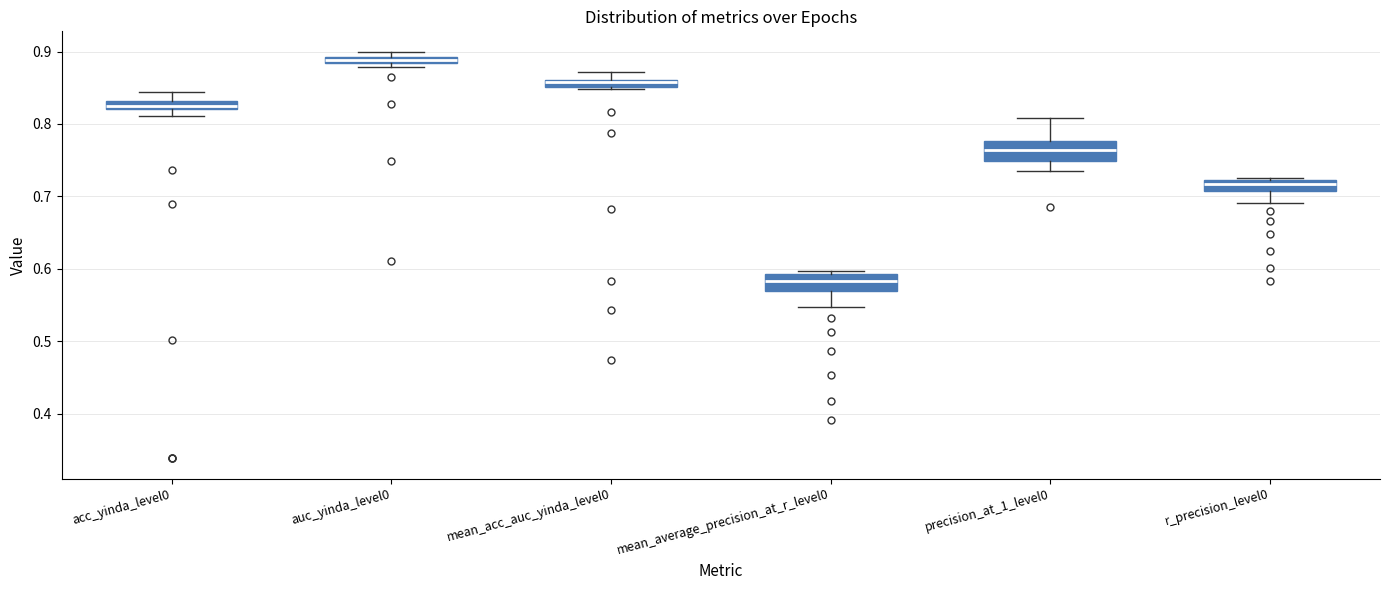

Where is the upper edge of the box for auc_yinda_level0 on the y-axis? The values are not printed on the chart, so give them approximately, as read against the axis.

0.89